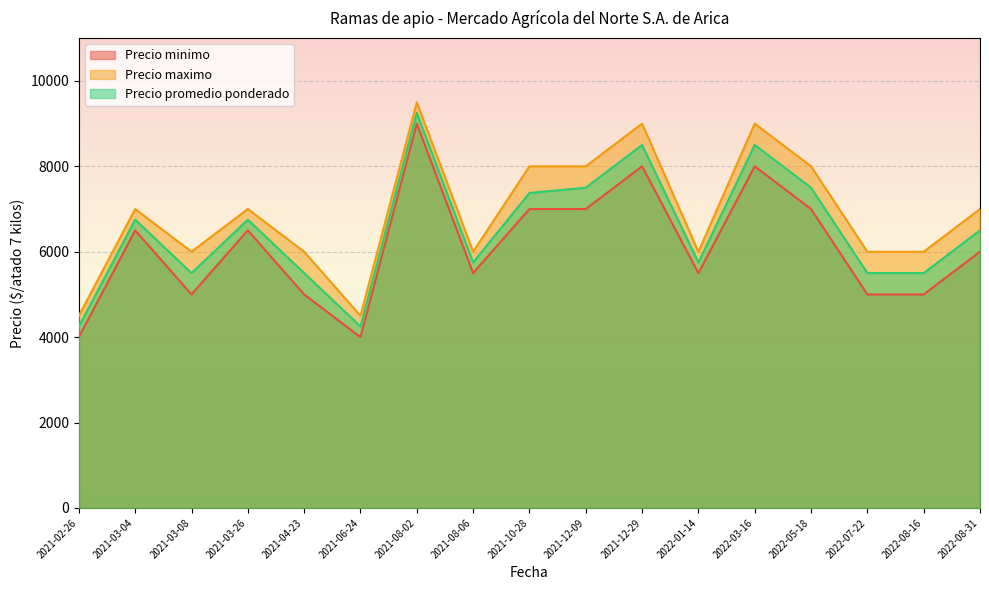

Is the value of Precio promedio ponderado at 2021-12-09 greater than the value of Precio minimo at 2021-08-06?

Yes